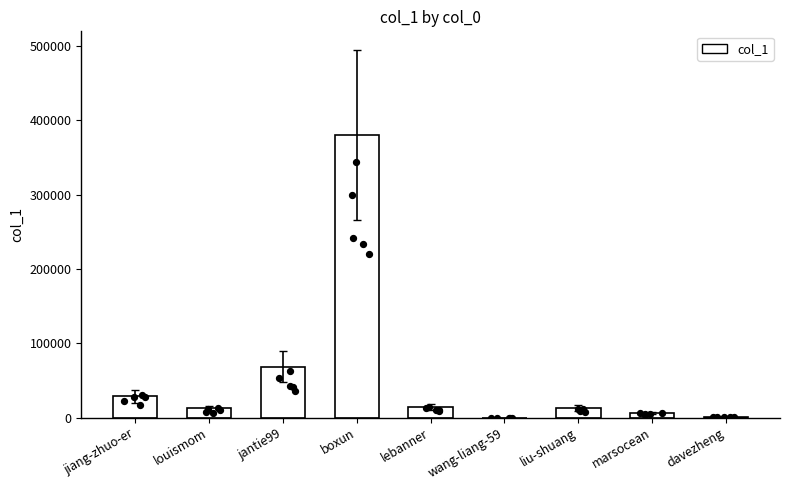

What is the change in value from jantie99 to lebanner?

-54211